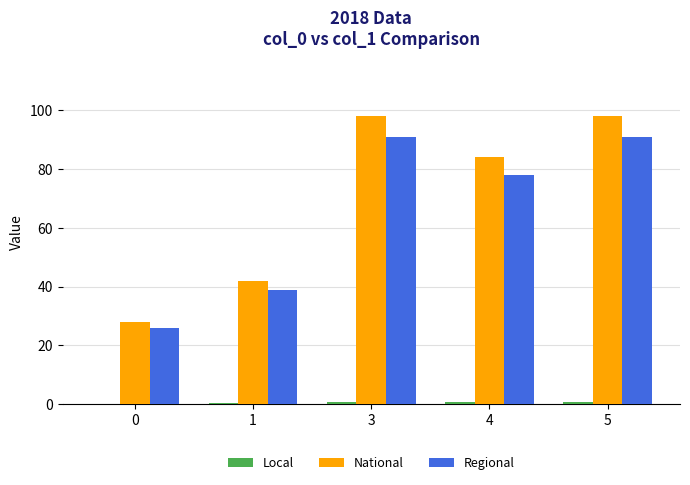

The value of National at 0 is 28.0. True or false?

True